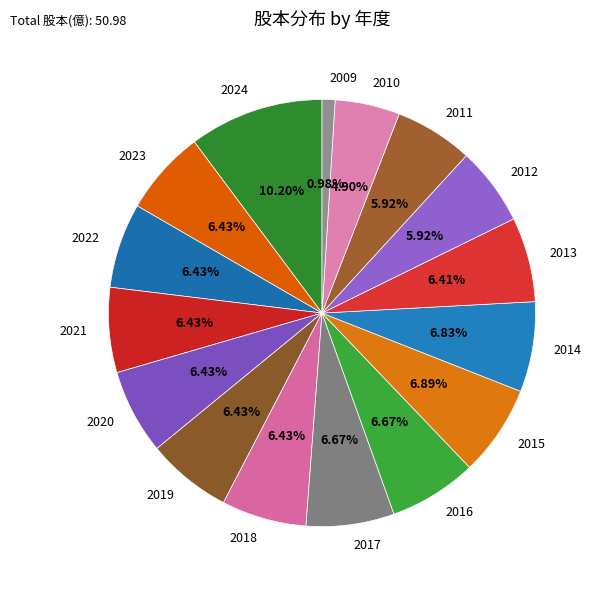

What is the ratio of the value at 2016 to the value at 2019?

1.0